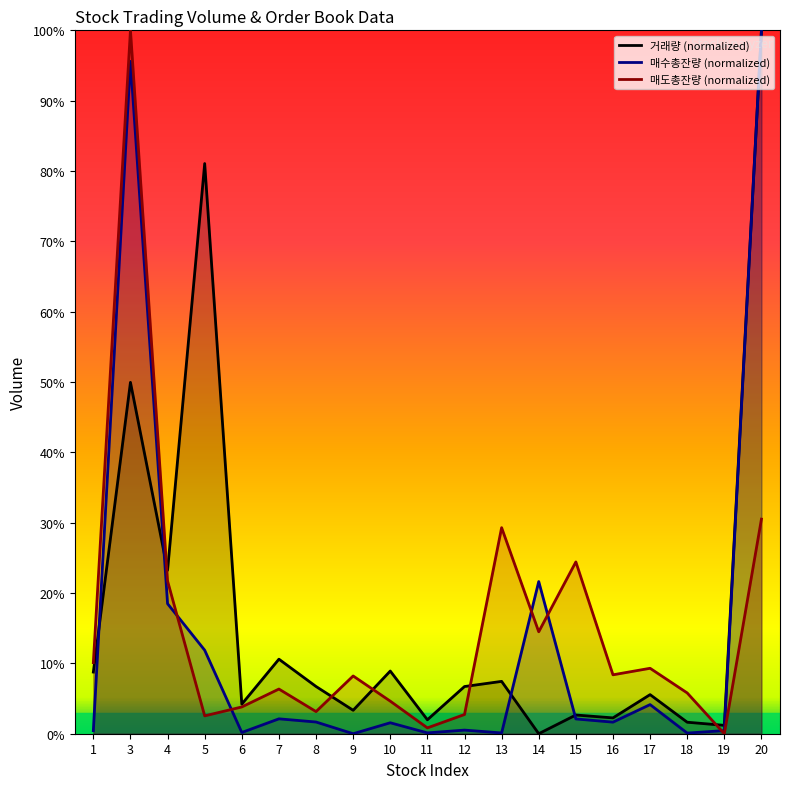

At how many categories does at least one series exceed 40?

3